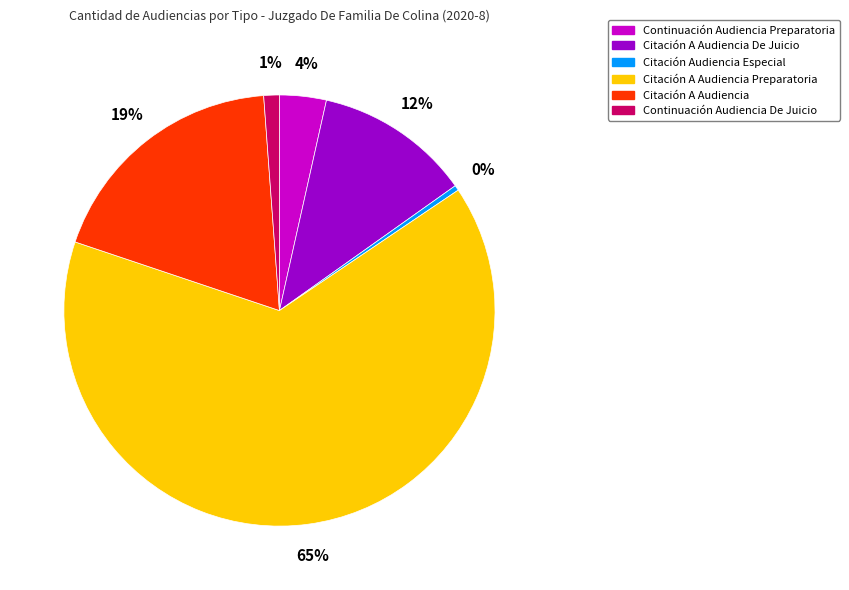

Between Continuación Audiencia Preparatoria and Citación A Audiencia Preparatoria, which is larger?

Citación A Audiencia Preparatoria